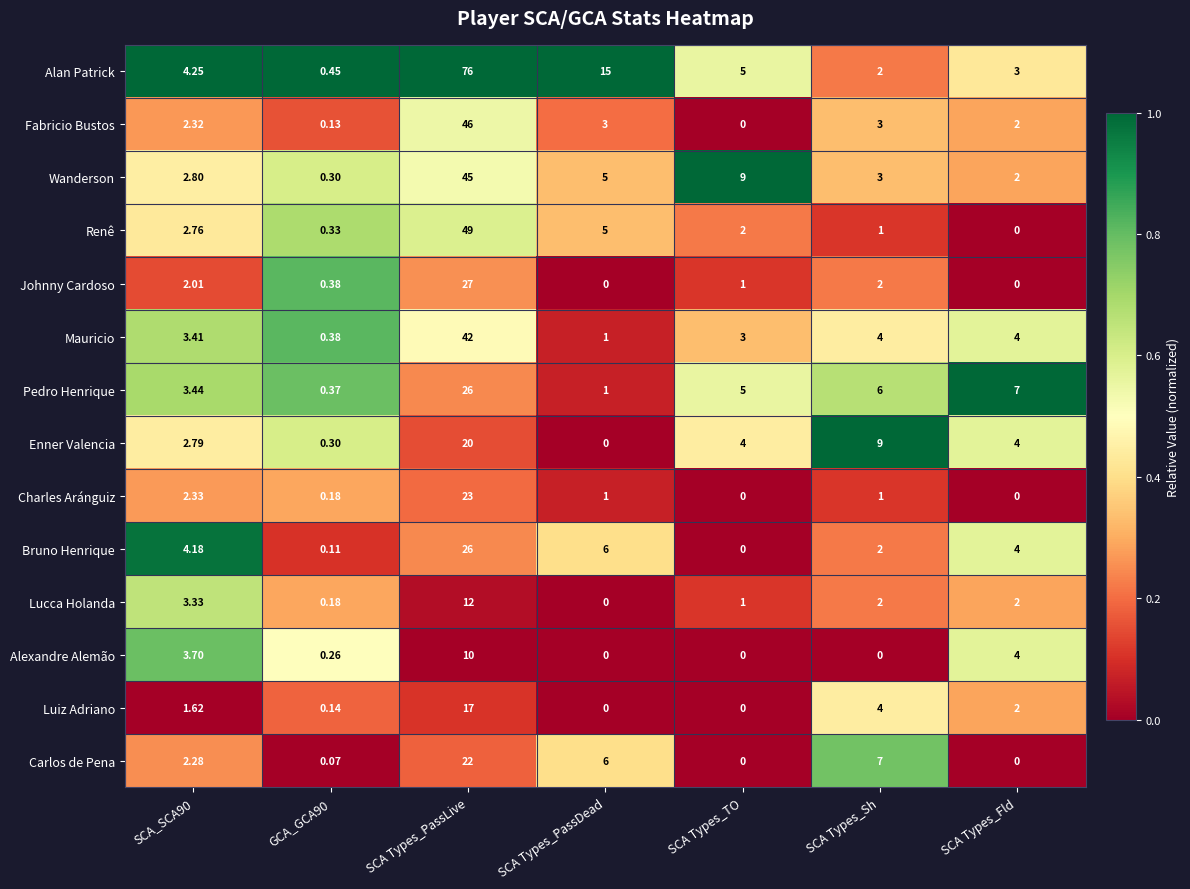

Which label corresponds to the largest value in the chart?

SCA Types_PassLive